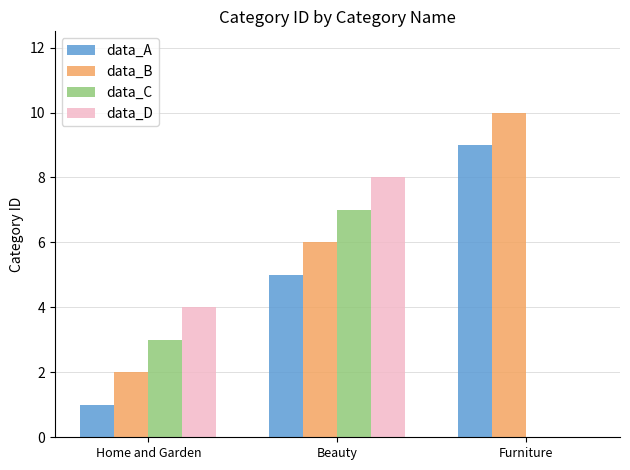

Is it true that data_B equals 10 at Furniture?

True